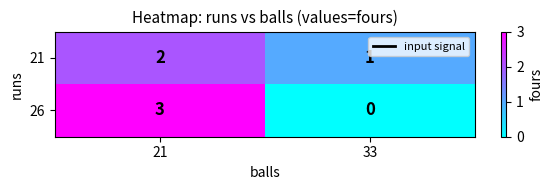

Is it true that 21 equals 1 at 33?

True